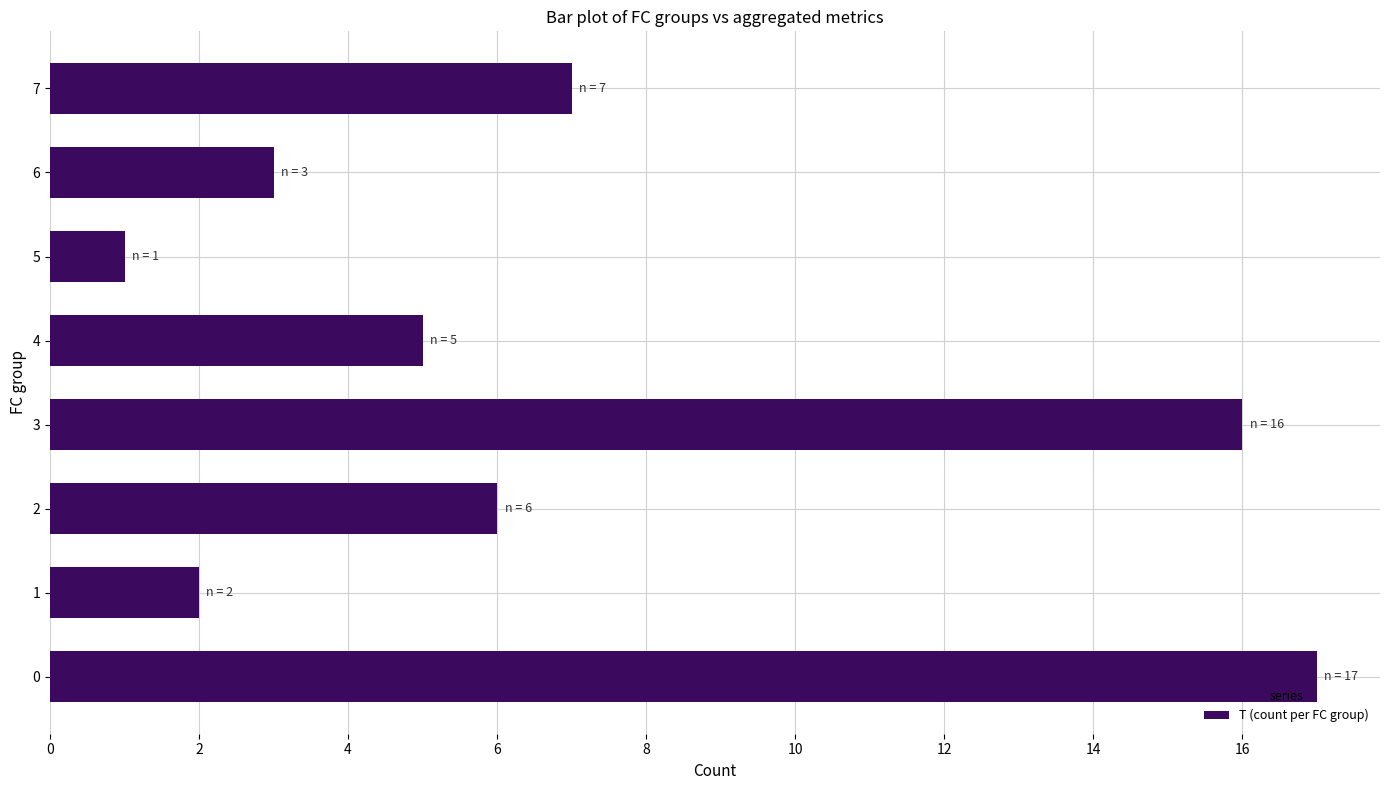

What is the sum of all values?

57